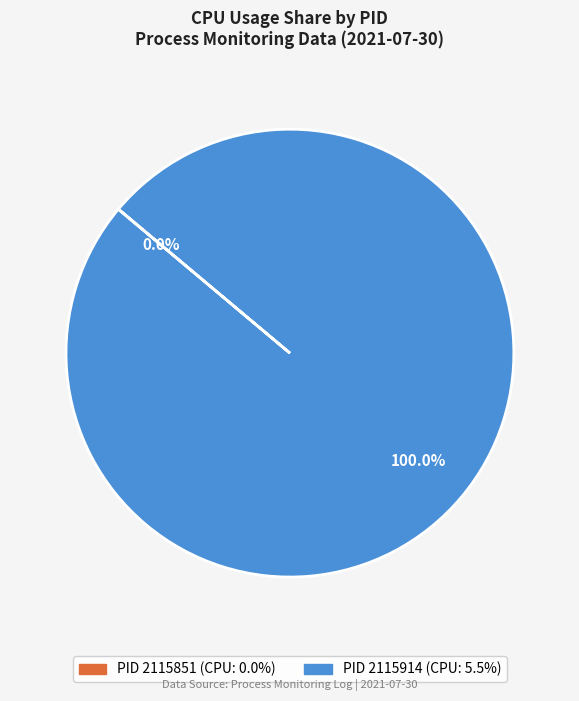

What is the change in value from 2115851 to 2115914?

+5.5